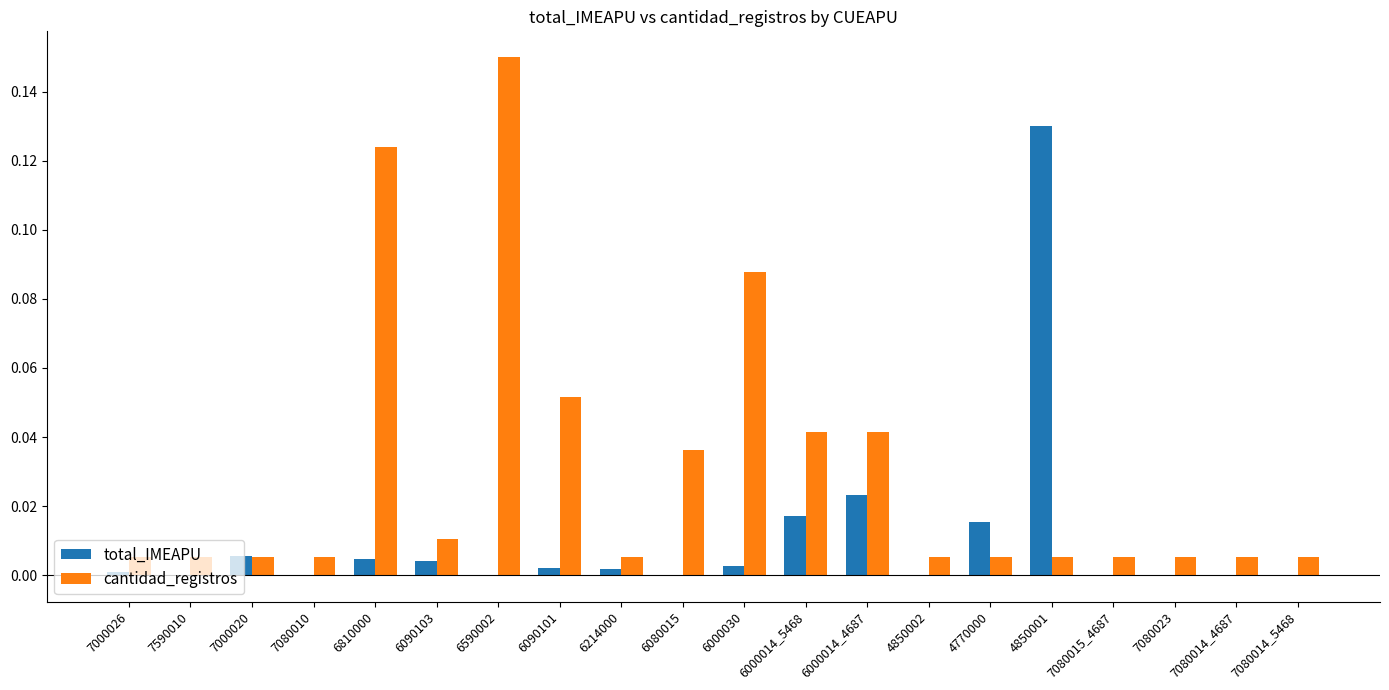

Which series changed the most between 7000026 and 6000014_5468?

cantidad_registros